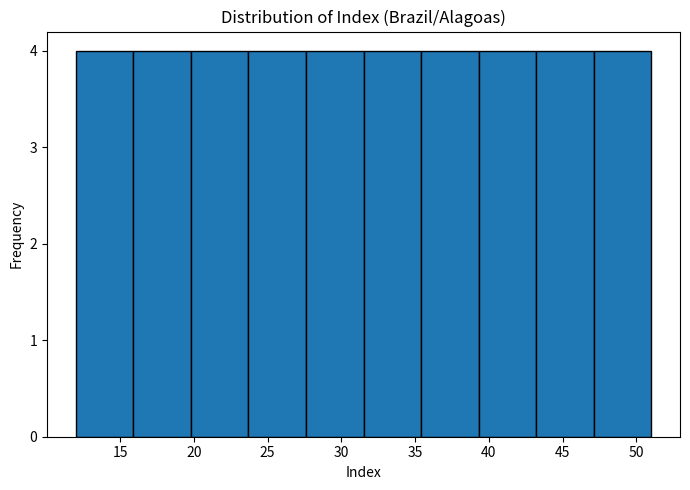

How tall is the bar that spans 47.1 to 51.0 on the x-axis? Neither the bar edges nor the heights are printed on the chart, so give them approximately, as read against the axes.

4